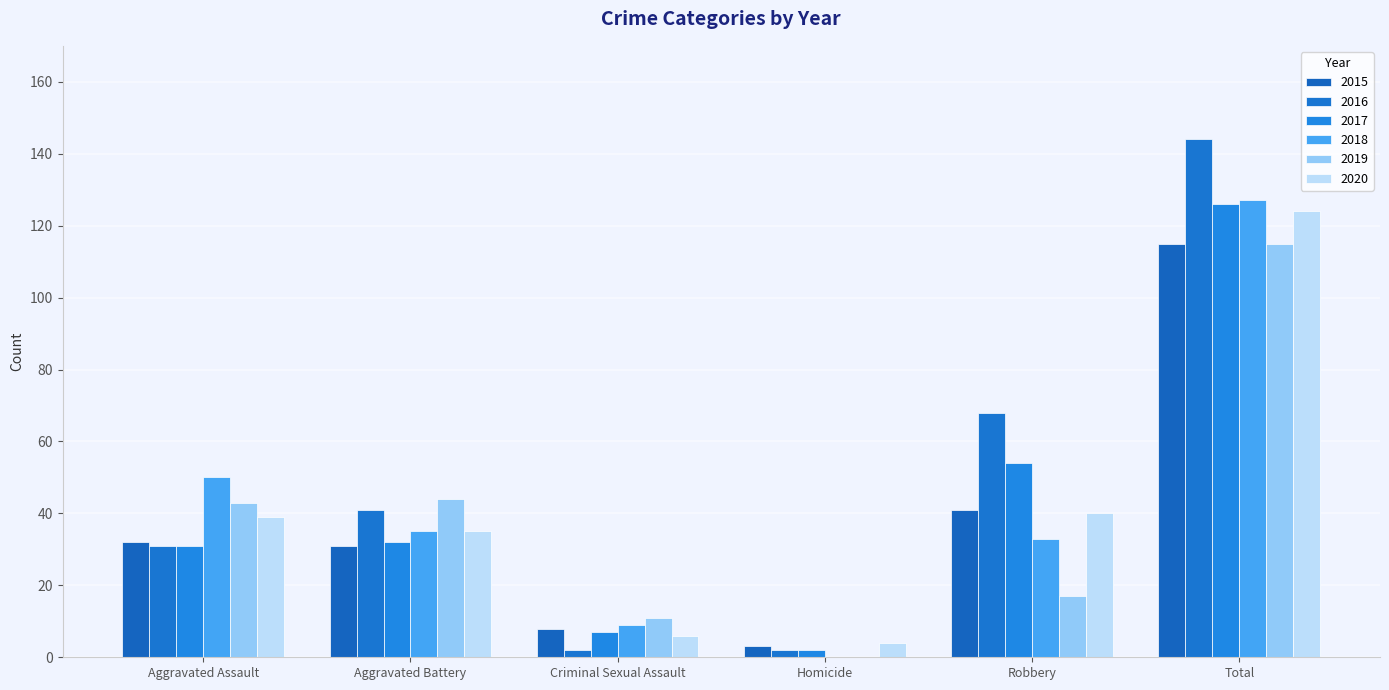

Reading right to left, what are all the values shown in this chart?

2015: 115	41	3	8	31	32
2016: 144	68	2	2	41	31
2017: 126	54	2	7	32	31
2018: 127	33	0	9	35	50
2019: 115	17	0	11	44	43
2020: 124	40	4	6	35	39